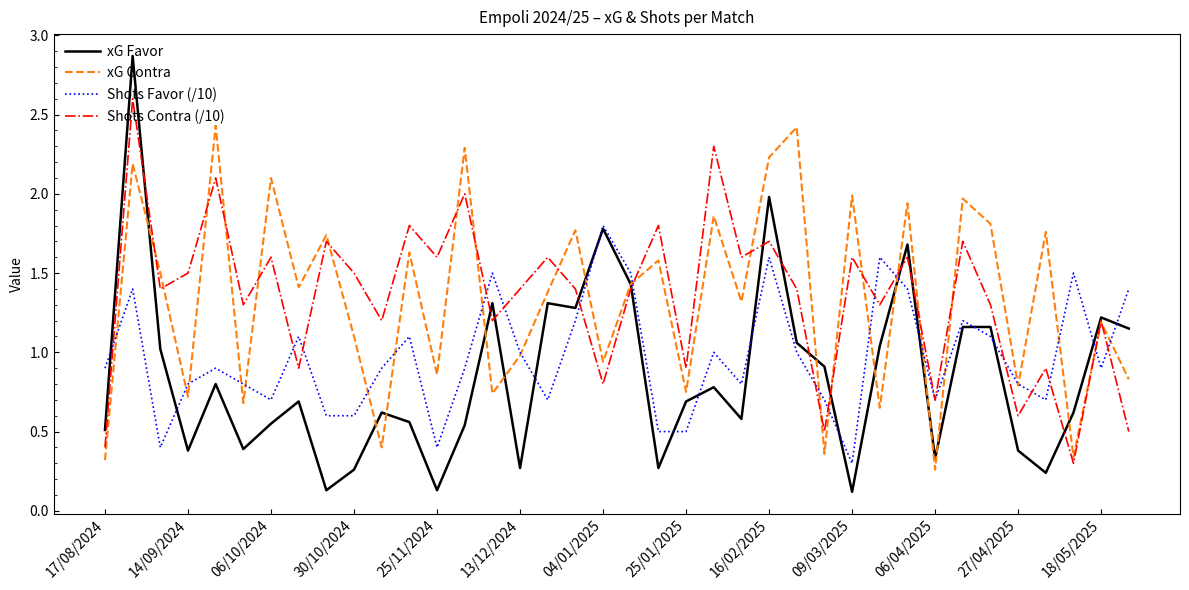

True or false: Shots Favor (/10) and xG Contra cross at least once.

True